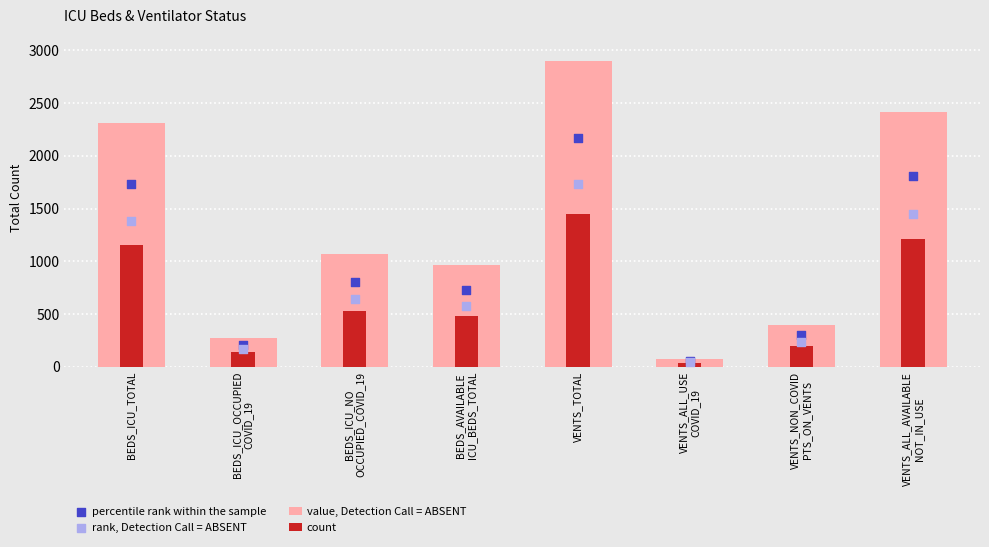

Which series has the widest spread of Y values?

value, Detection Call = ABSENT